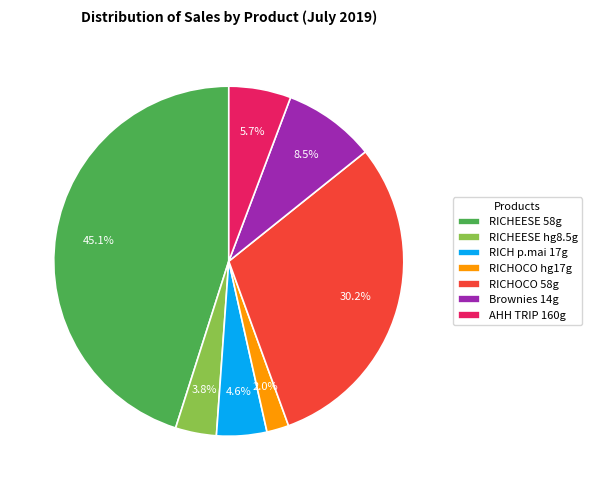

What is the largest slice in the pie chart?

RICHEESE 58g